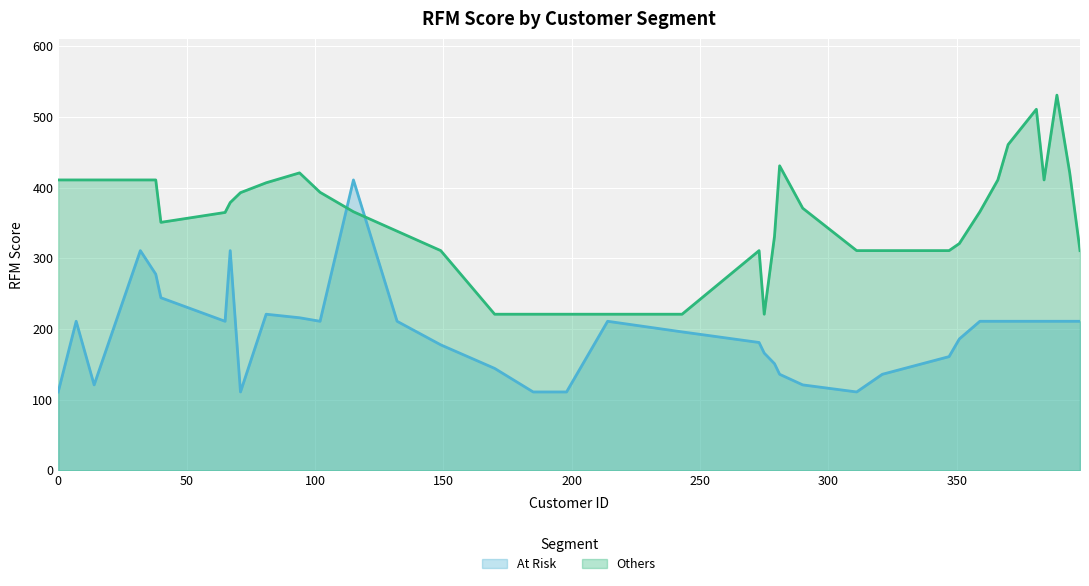

Rank the series at 67 from highest to lowest value.

Others, At Risk